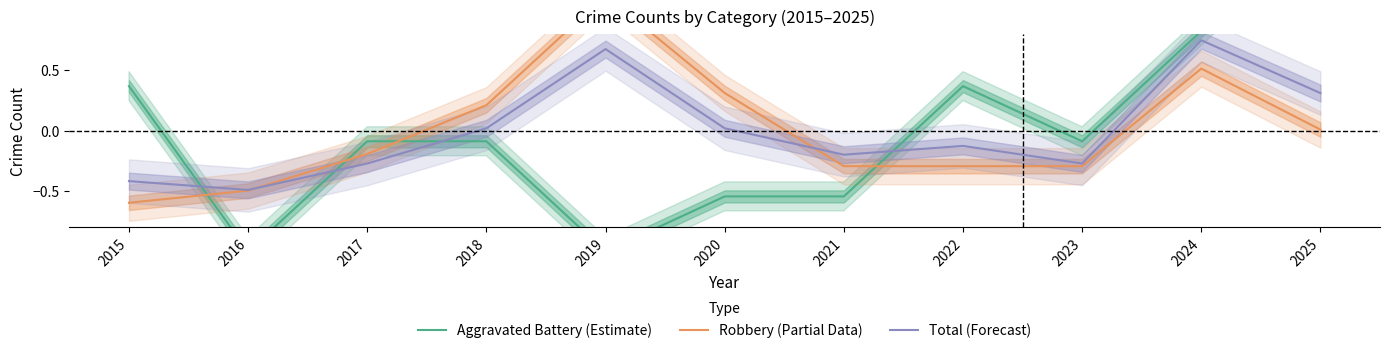

Reading left to right, extract all data points from this chart.

Aggravated Battery (Estimate): 2015=0.4	2016=-1.0	2017=-0.1	2018=-0.1	2019=-1.0	2020=-0.5	2021=-0.5	2022=0.4	2023=-0.1	2024=0.8	2025=1.7
Robbery (Partial Data): 2015=-0.6	2016=-0.5	2017=-0.2	2018=0.2	2019=1.1	2020=0.3	2021=-0.3	2022=-0.3	2023=-0.3	2024=0.5	2025=0.0
Total (Forecast): 2015=-0.4	2016=-0.5	2017=-0.3	2018=0.0	2019=0.7	2020=0.0	2021=-0.2	2022=-0.1	2023=-0.3	2024=0.7	2025=0.3